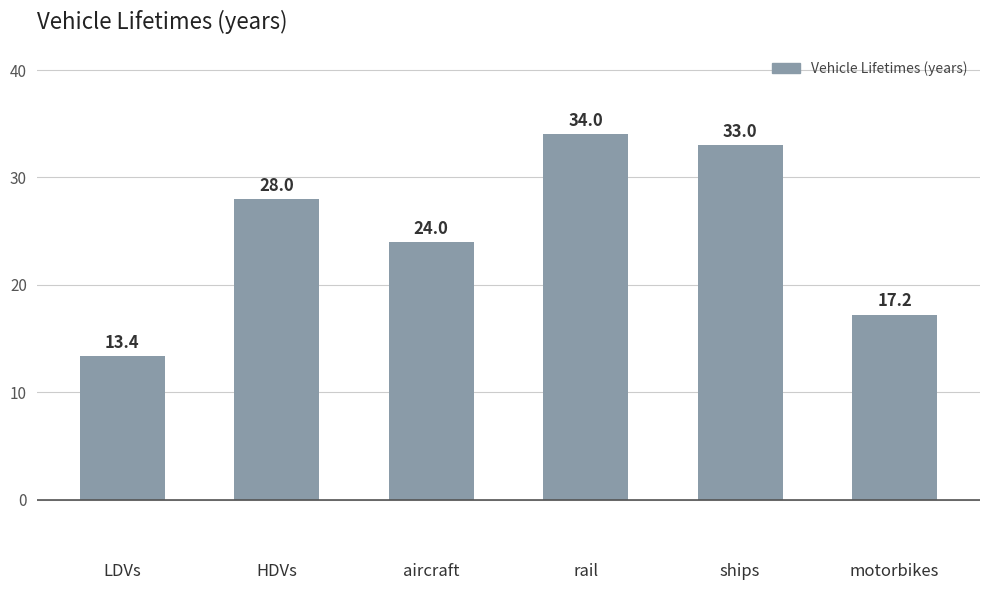

How many values are below 28?

3